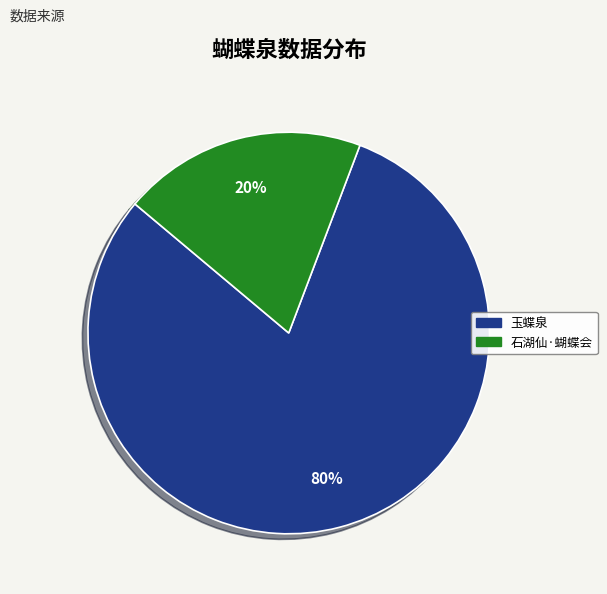

To the nearest percent, what is the average slice percentage?

50%